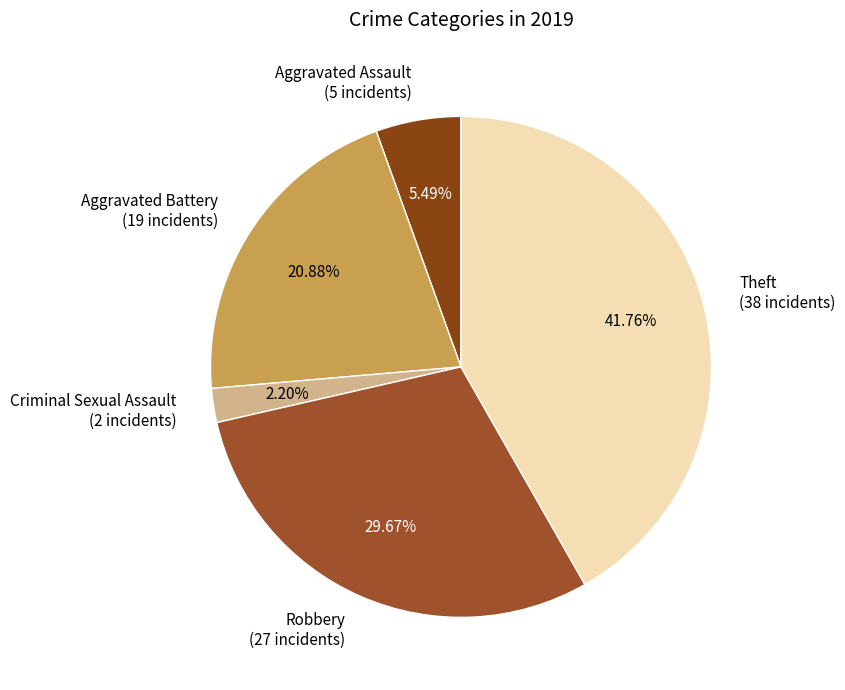

The Criminal Sexual Assault slice represents 12% of the pie. True or false?

False